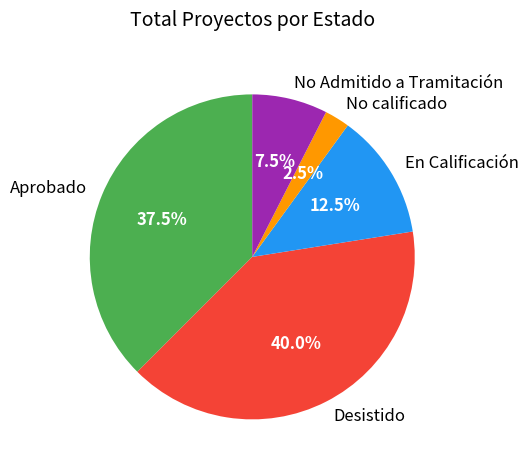

Which category has the smallest portion of the pie?

No calificado